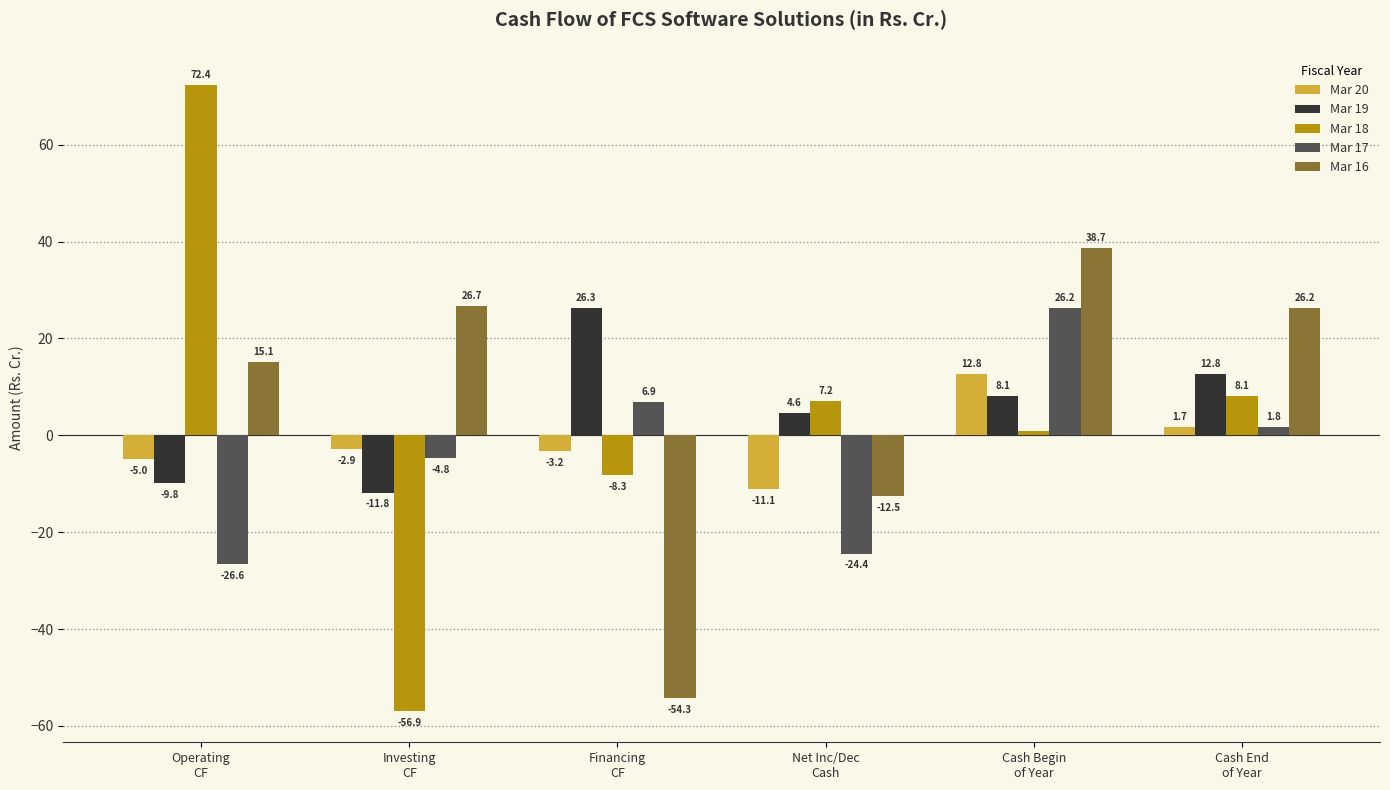

What is the maximum value for Mar 18?

72.4